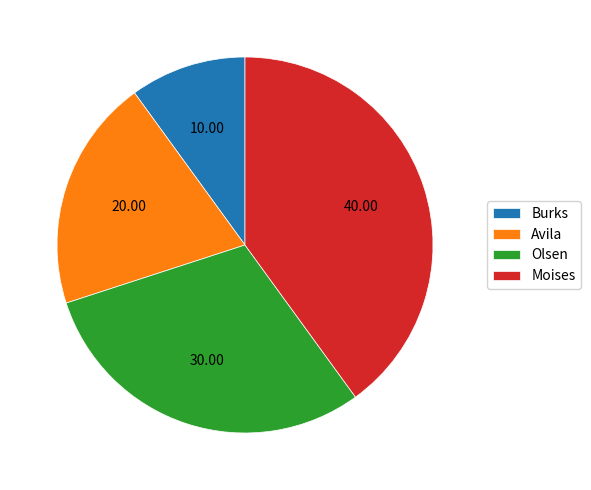

Between Olsen and Avila, which is larger?

Olsen